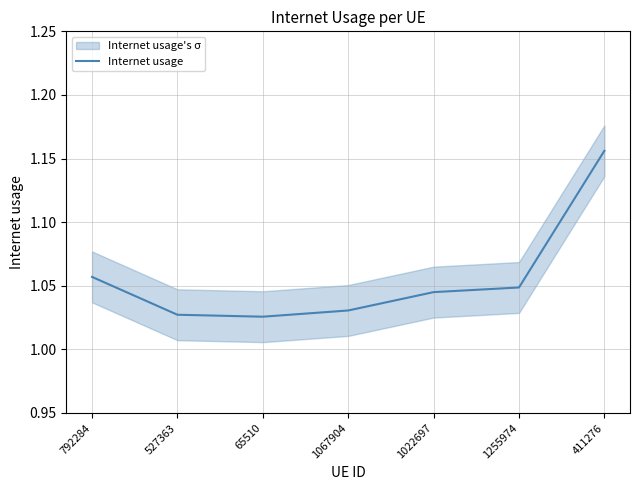

Rank the categories by value from highest to lowest.

411276, 792284, 1255974, 1022697, 1067904, 527363, 65510